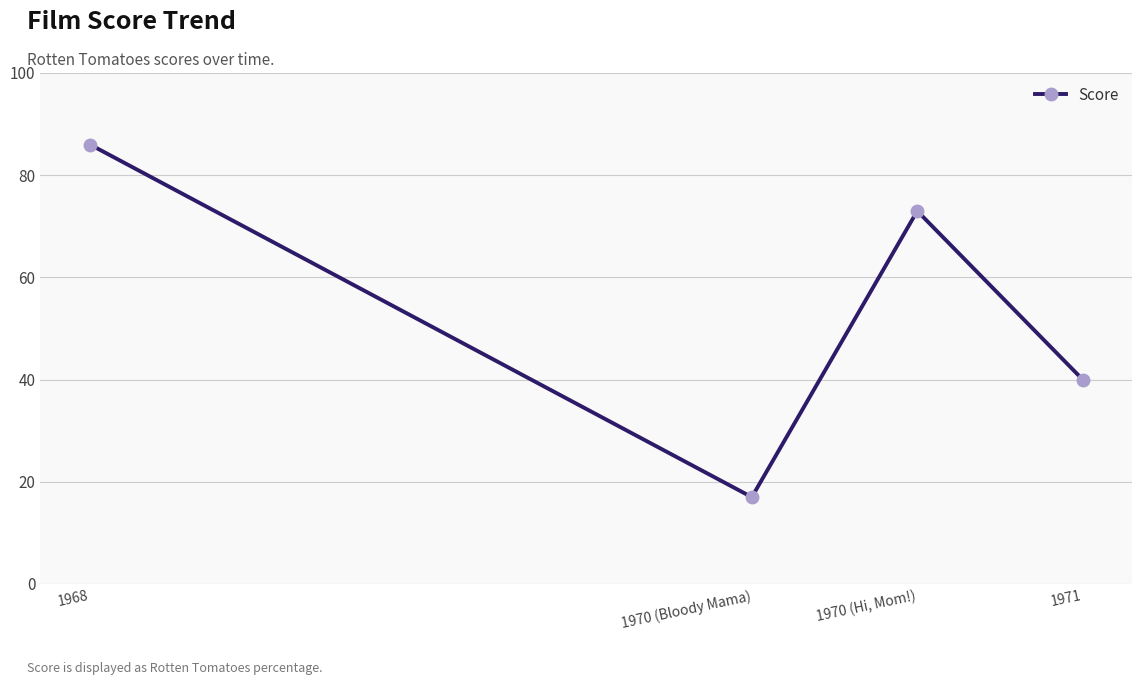

What is the sum of all values?

216